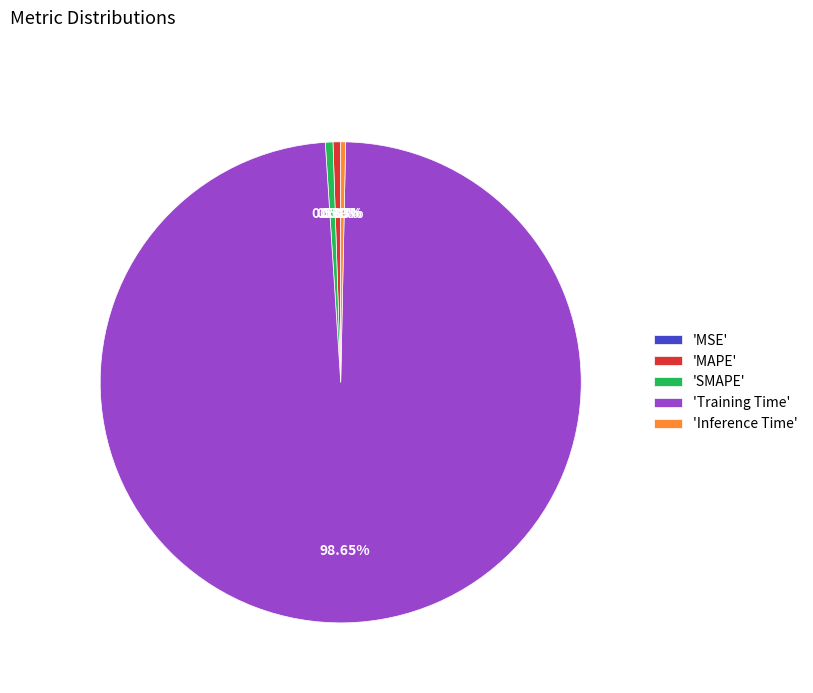

What is the largest slice in the pie chart?

'Training Time'